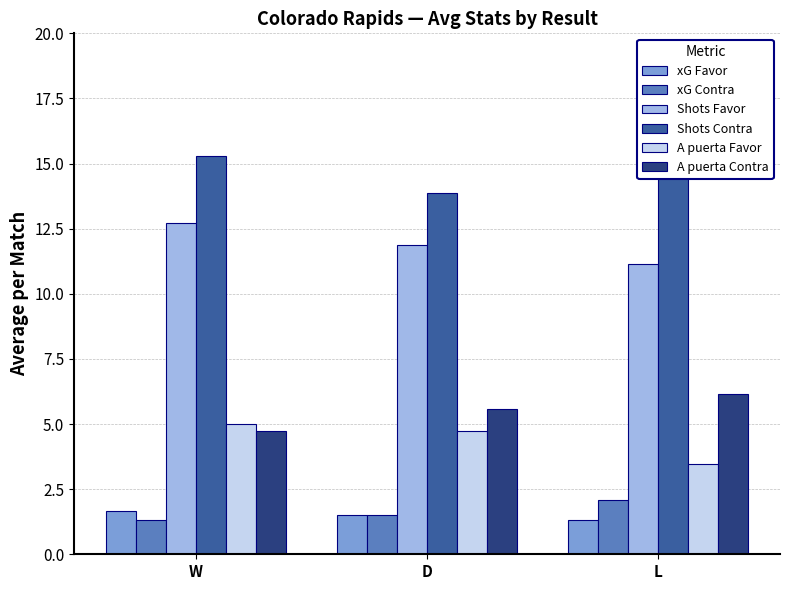

Where is Shots Contra nearest to the value 14?

D